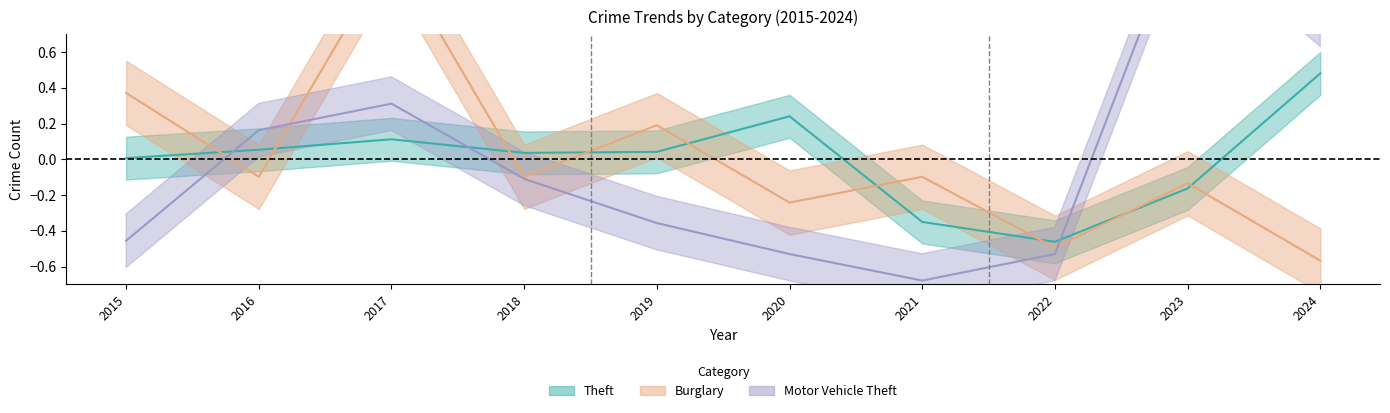

What is the minimum value shown in the chart?

-0.7